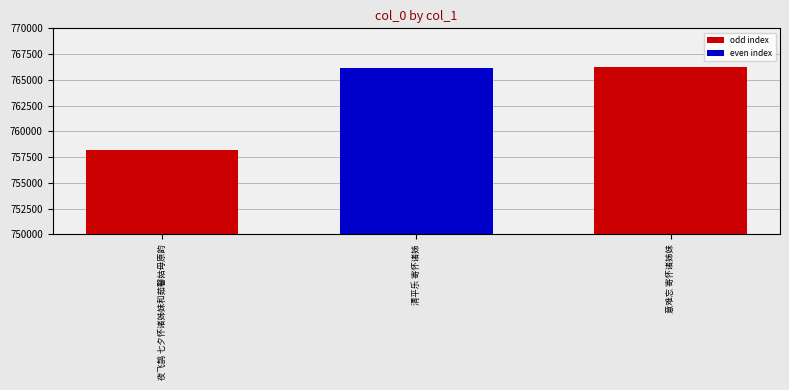

Does the chart contain stacked bars?

No